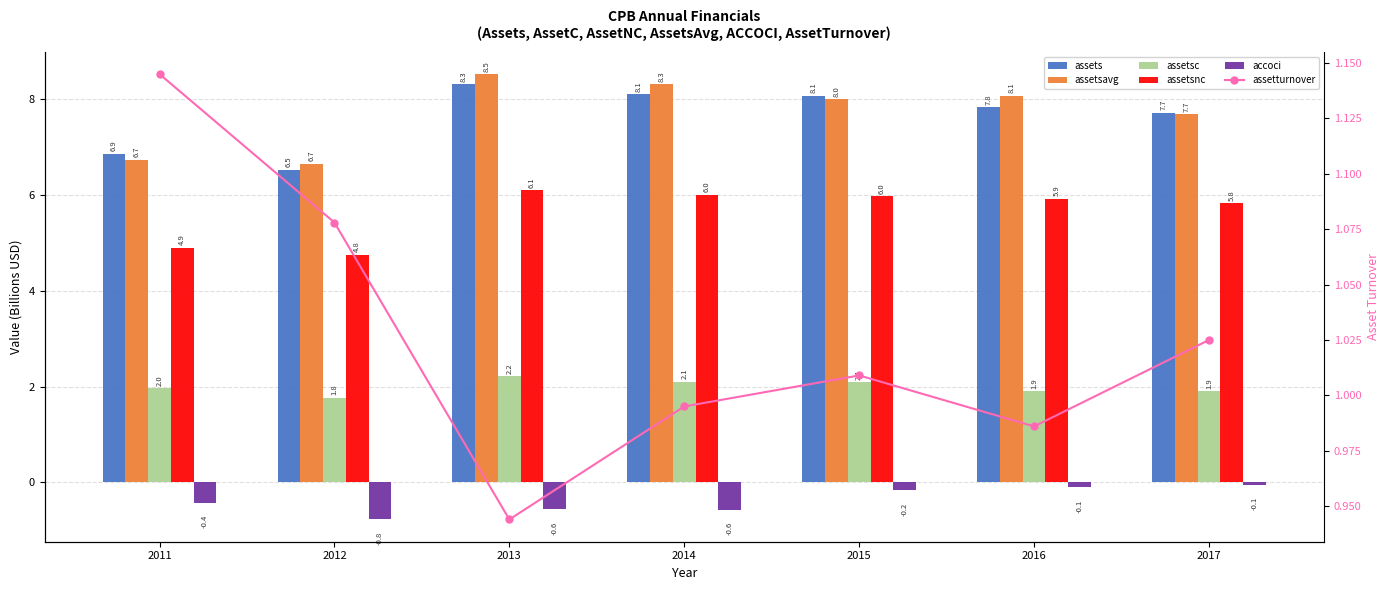

What is the difference between the maximum and minimum values in the assetsavg series?

1.9